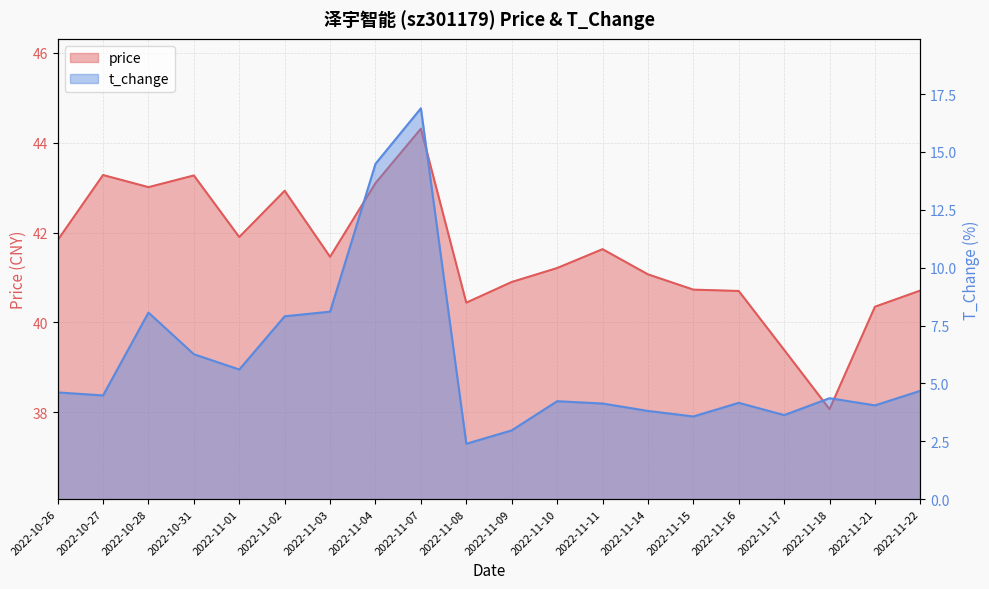

The t_change series shows 1.8 at 2022-11-11. True or false?

False